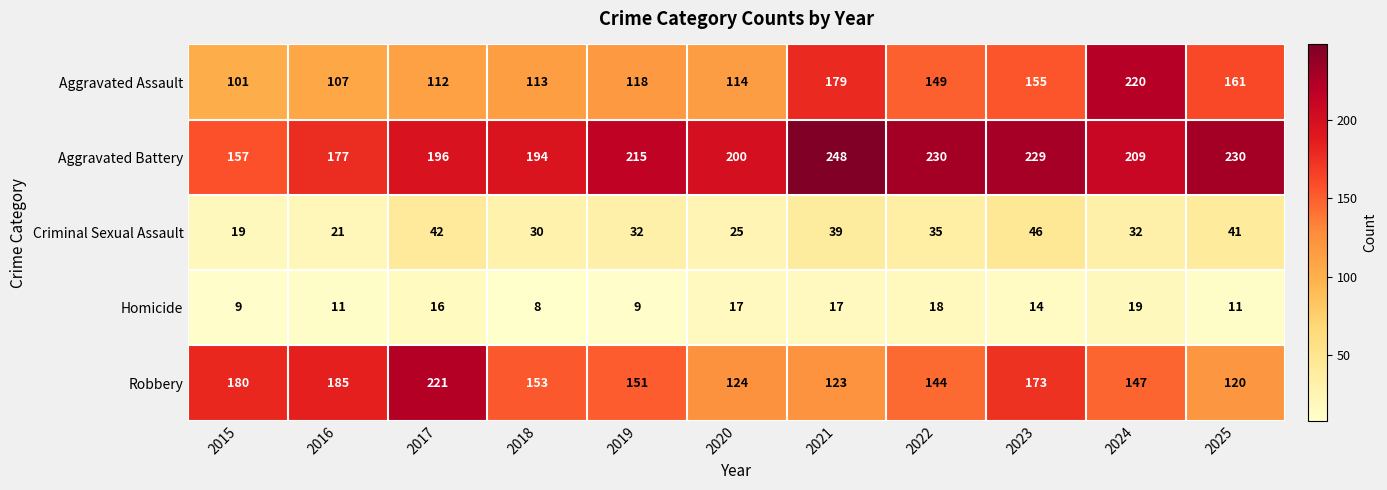

Read the Robbery value at 2021.

123